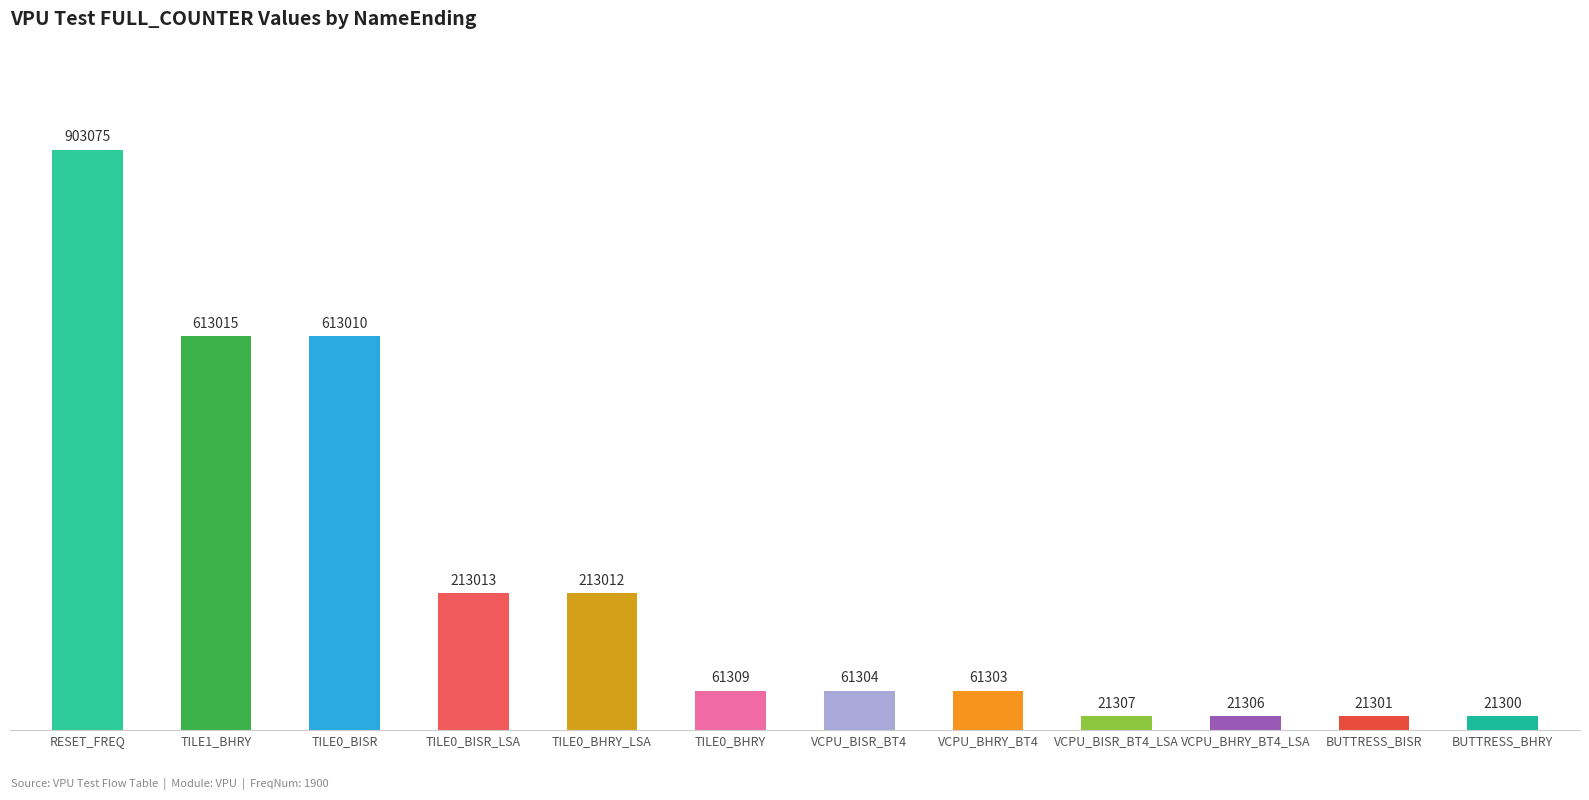

Does the chart contain any negative values?

No